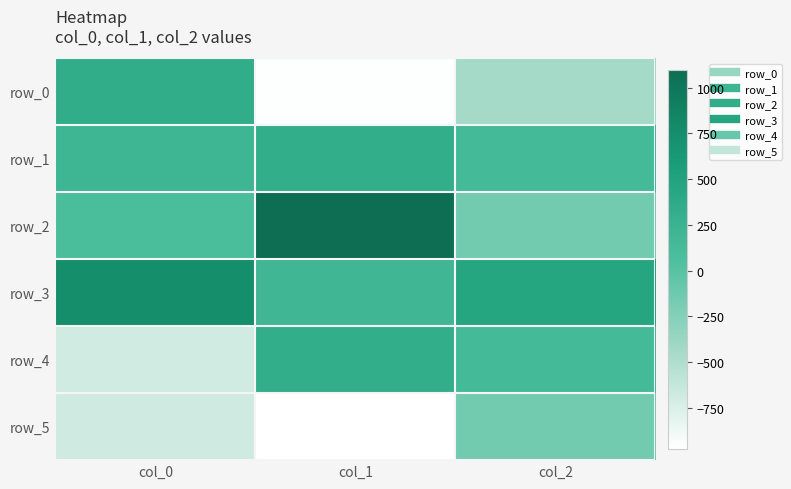

Between col_2 and col_1, which is larger?

col_2